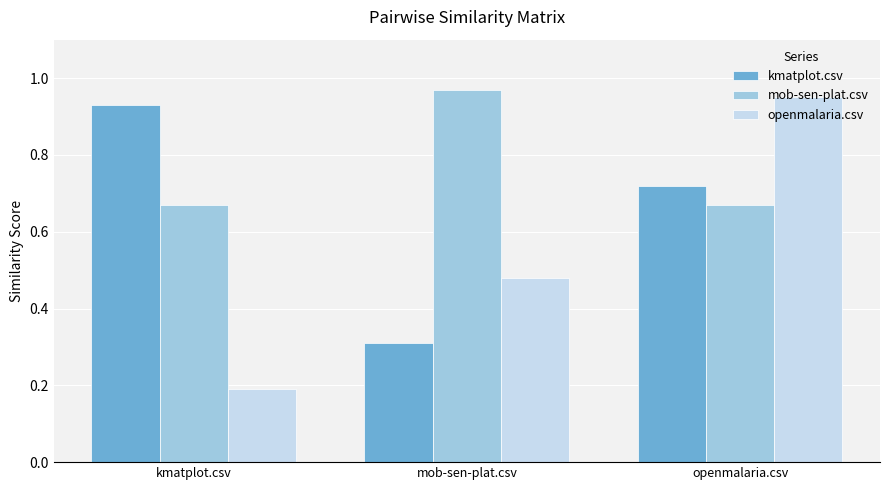

Rank the series at openmalaria.csv from lowest to highest value.

mob-sen-plat.csv, kmatplot.csv, openmalaria.csv